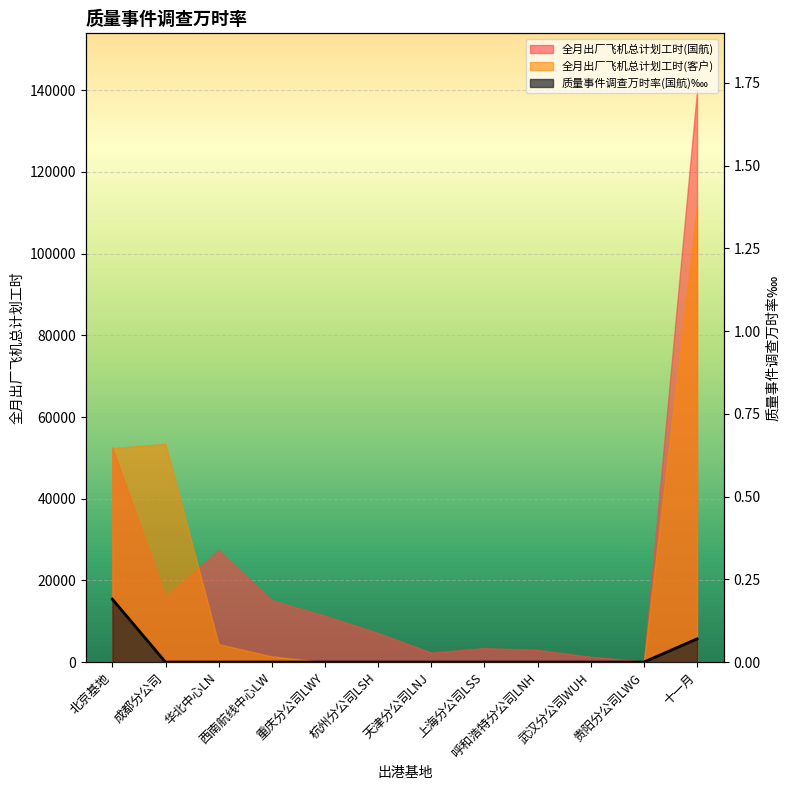

At which category does the chart reach its minimum across all series?

成都分公司